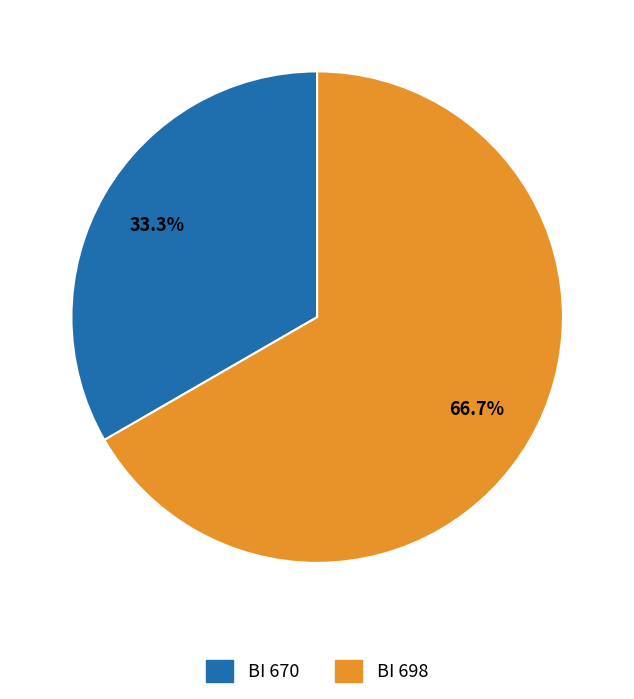

Rank the categories by value from lowest to highest.

BI 670, BI 698